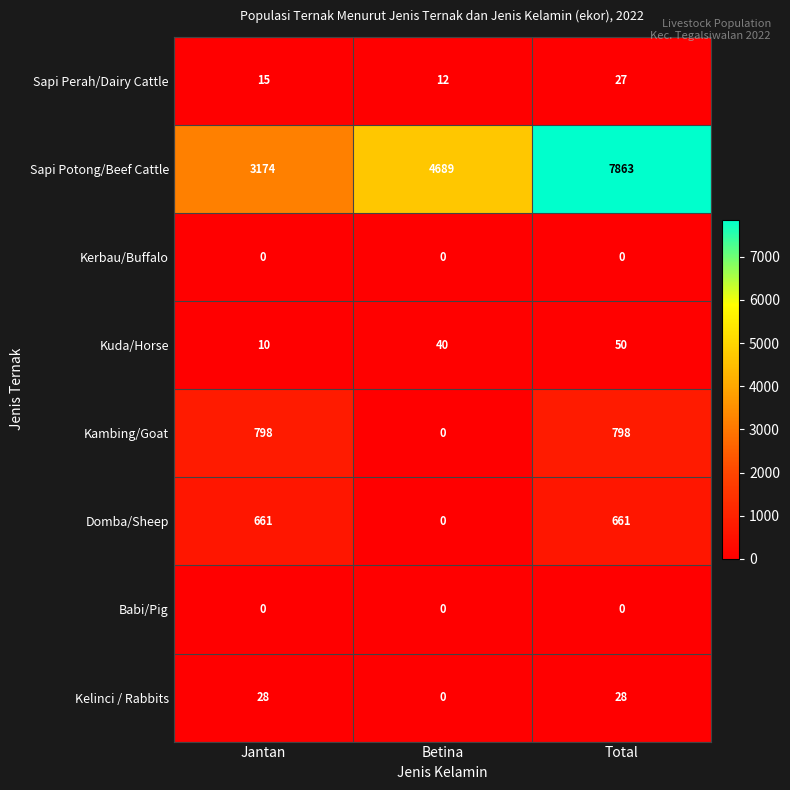

Reading left to right, what are all the values shown in this chart?

Sapi Perah/Dairy Cattle: 15	12	27
Sapi Potong/Beef Cattle: 3174	4689	7863
Kerbau/Buffalo: 0	0	0
Kuda/Horse: 10	40	50
Kambing/Goat: 798	0	798
Domba/Sheep: 661	0	661
Babi/Pig: 0	0	0
Kelinci / Rabbits: 28	0	28